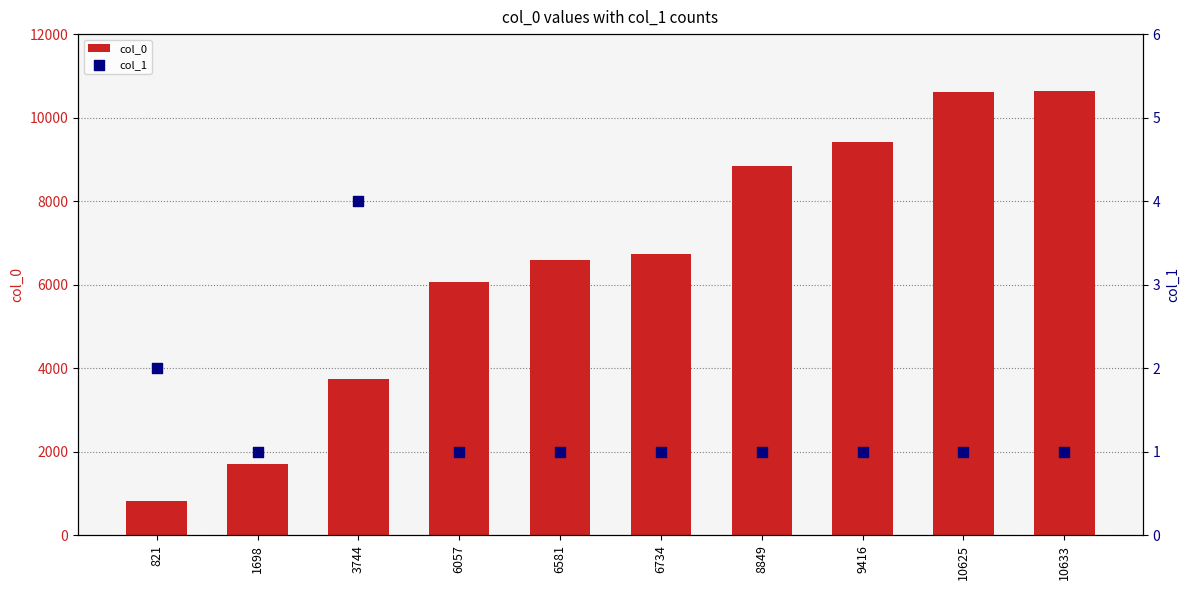

At how many categories does at least one series exceed 5600?

7